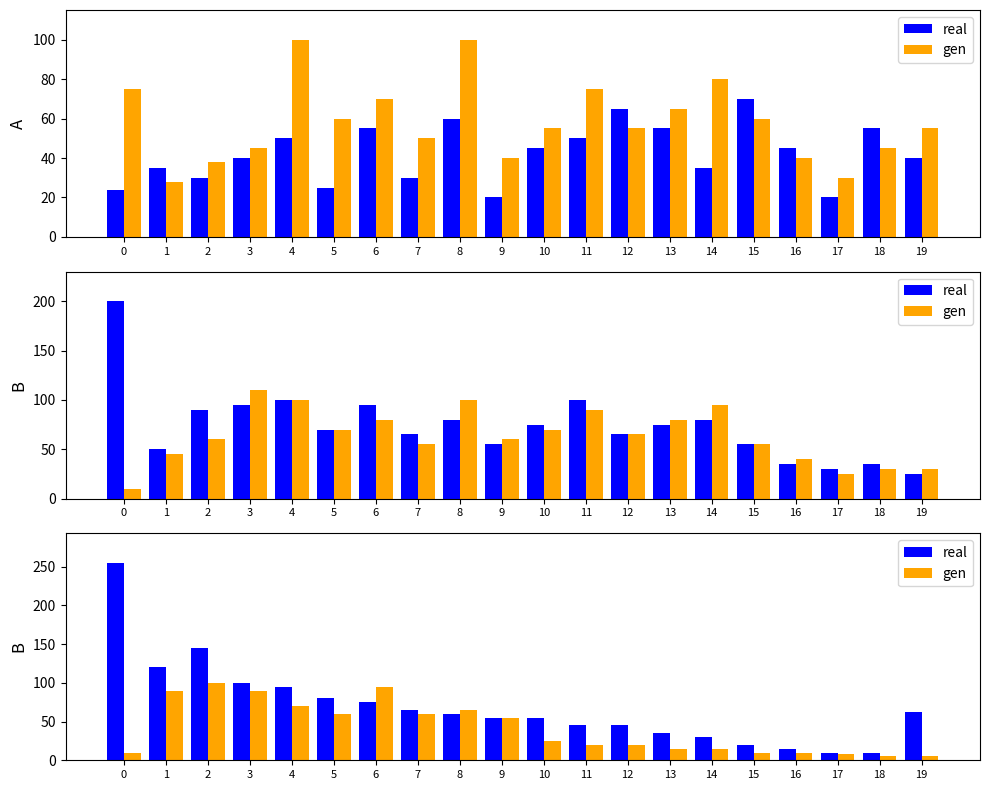

What is the minimum value for gen?

5